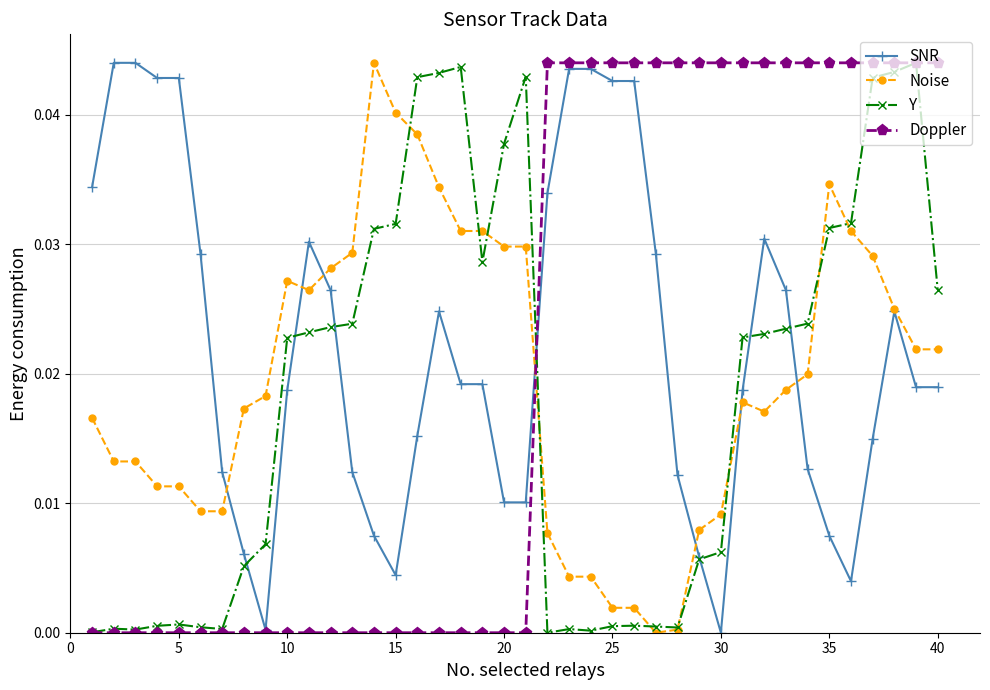

How many values in Noise are above zero?

39